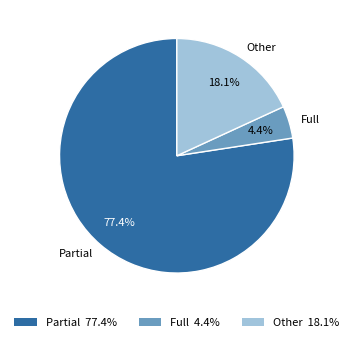

Between Other and Partial, which is larger?

Partial